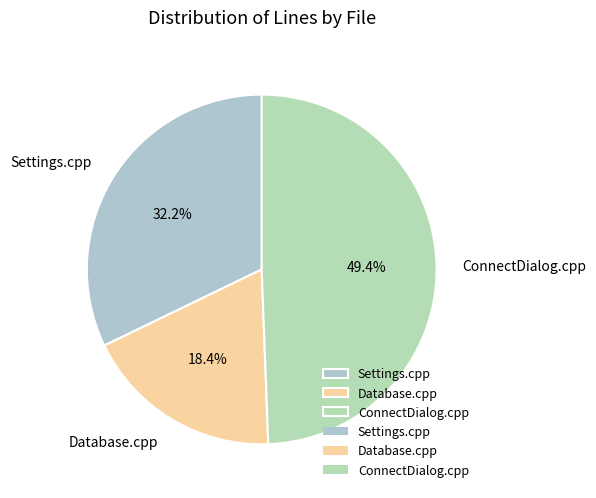

Is it true that Database.cpp is 18% of the pie?

True